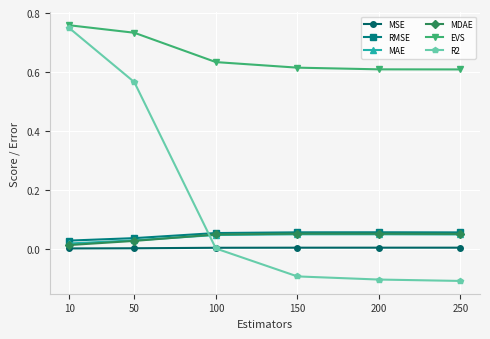

True or false: RMSE has more than 2 points higher than both neighbors.

False